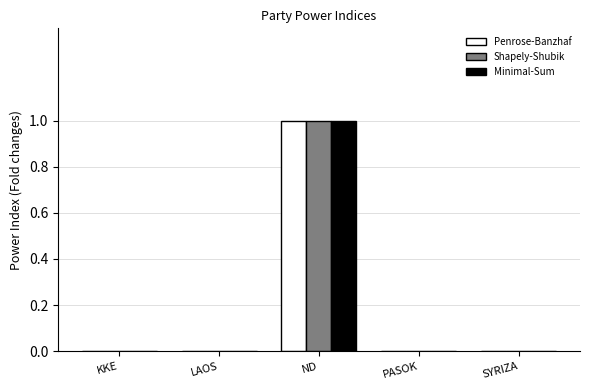

Reading left to right, what are all the values shown in this chart?

Penrose-Banzhaf: 0	0	1	0	0
Shapely-Shubik: 0	0	1	0	0
Minimal-Sum: 0	0	1	0	0